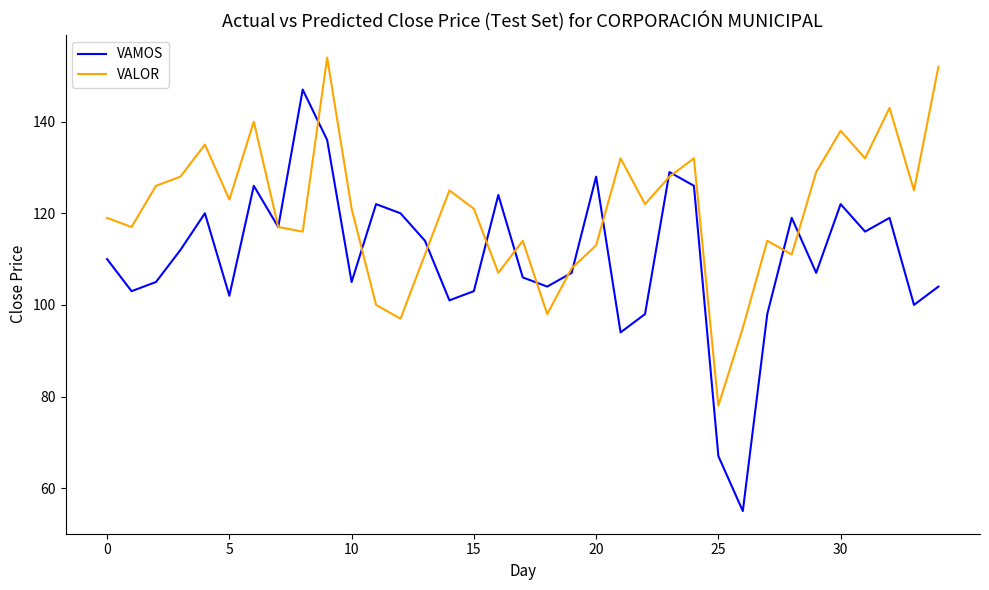

Rank the series by their maximum value, from lowest to highest.

VAMOS, VALOR